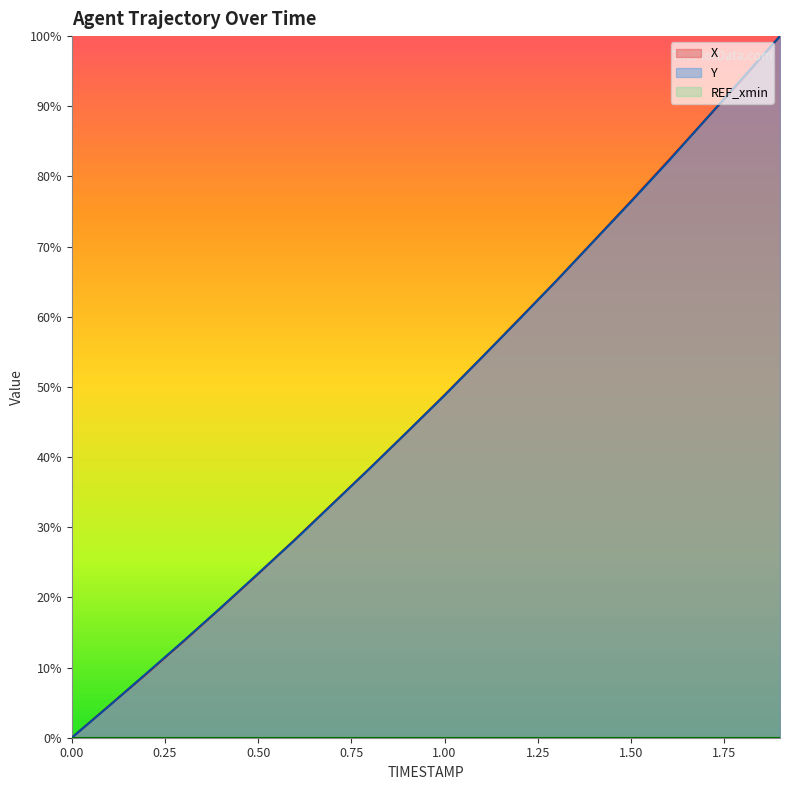

True or false: X and Y cross at least once.

True